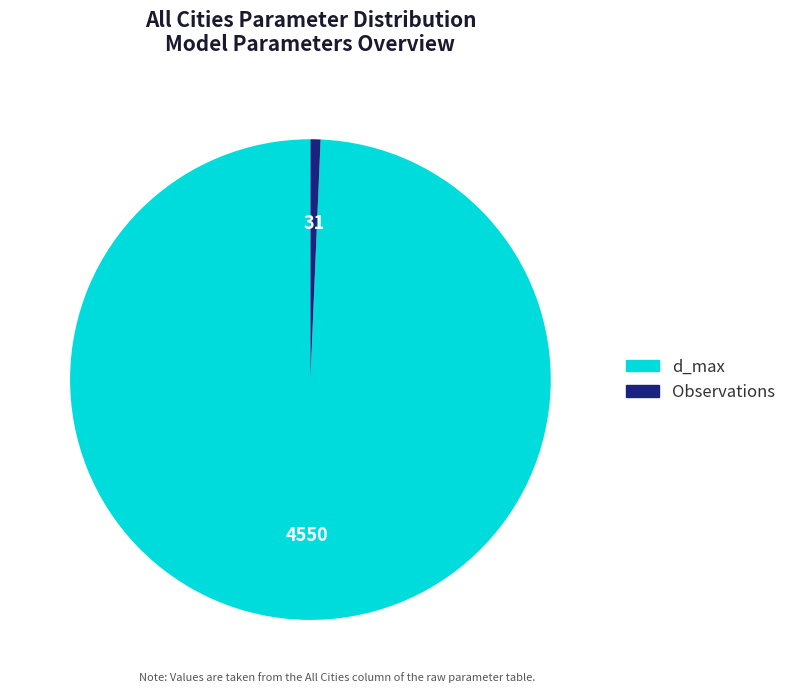

Does d_max represent more than half of the total?

Yes